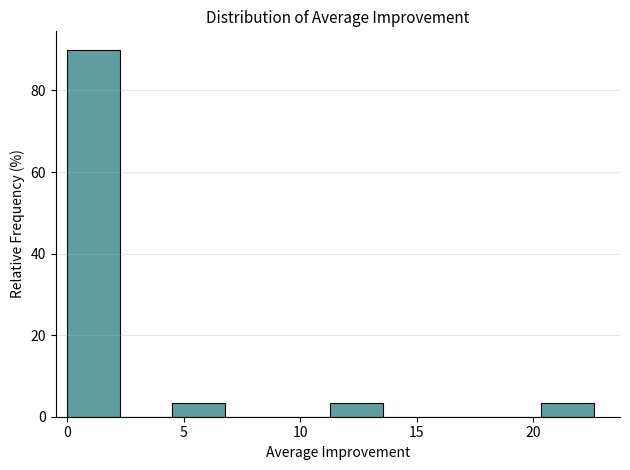

What is the height of the bar covering 20.5 to 22.5 on the x-axis? Neither the bar edges nor the heights are printed on the chart, so give them approximately, as read against the axes.

4